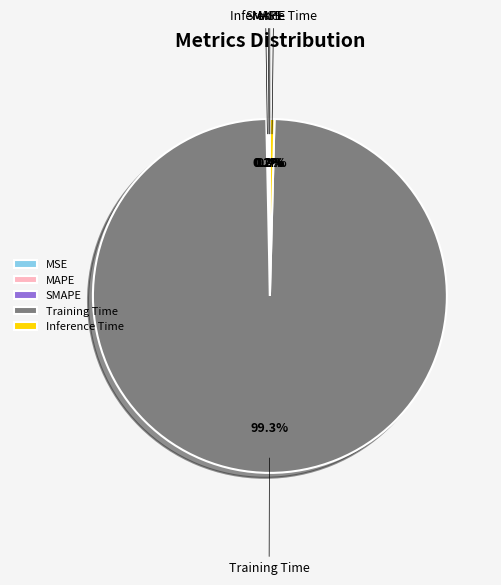

What portion of the pie excludes Inference Time?

99.6%